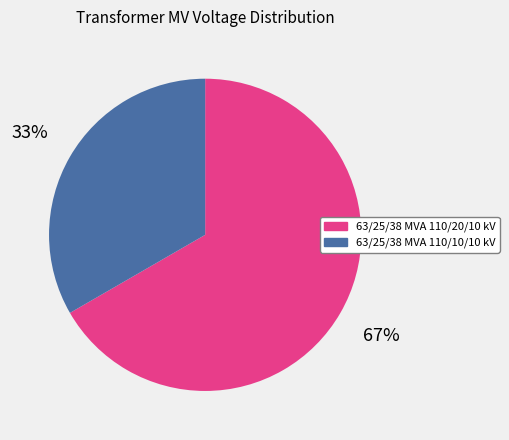

True or false: 63/25/38 MVA 110/10/10 kV accounts for 33% of the total.

True